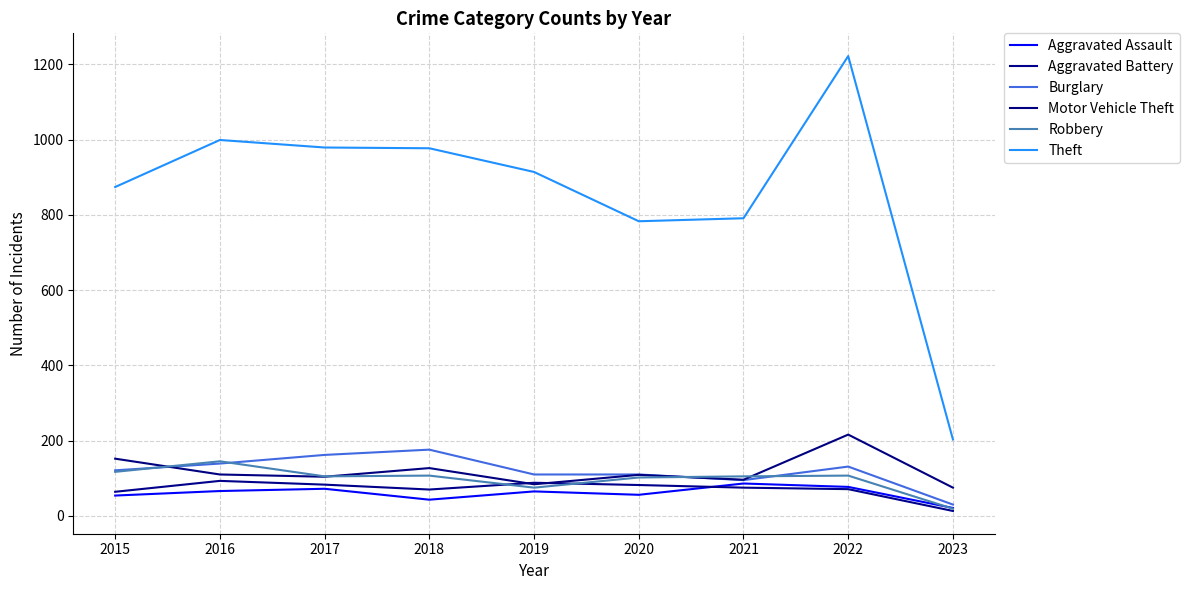

What is the sum of all Motor Vehicle Theft values?

1073